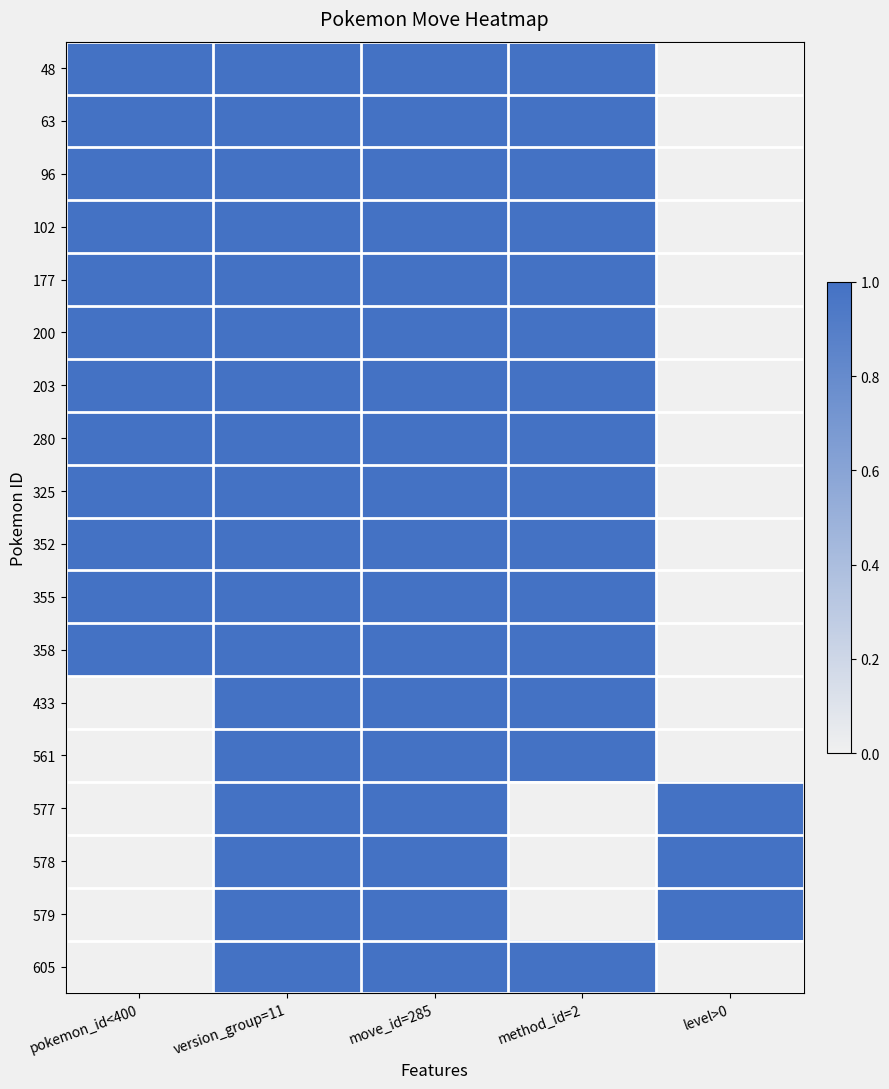

Reading left to right, what are all the values shown in this chart?

48: pokemon_id<400=1	version_group=11=1	move_id=285=1	method_id=2=1	level>0=0
63: pokemon_id<400=1	version_group=11=1	move_id=285=1	method_id=2=1	level>0=0
96: pokemon_id<400=1	version_group=11=1	move_id=285=1	method_id=2=1	level>0=0
102: pokemon_id<400=1	version_group=11=1	move_id=285=1	method_id=2=1	level>0=0
177: pokemon_id<400=1	version_group=11=1	move_id=285=1	method_id=2=1	level>0=0
200: pokemon_id<400=1	version_group=11=1	move_id=285=1	method_id=2=1	level>0=0
203: pokemon_id<400=1	version_group=11=1	move_id=285=1	method_id=2=1	level>0=0
280: pokemon_id<400=1	version_group=11=1	move_id=285=1	method_id=2=1	level>0=0
325: pokemon_id<400=1	version_group=11=1	move_id=285=1	method_id=2=1	level>0=0
352: pokemon_id<400=1	version_group=11=1	move_id=285=1	method_id=2=1	level>0=0
355: pokemon_id<400=1	version_group=11=1	move_id=285=1	method_id=2=1	level>0=0
358: pokemon_id<400=1	version_group=11=1	move_id=285=1	method_id=2=1	level>0=0
433: pokemon_id<400=0	version_group=11=1	move_id=285=1	method_id=2=1	level>0=0
561: pokemon_id<400=0	version_group=11=1	move_id=285=1	method_id=2=1	level>0=0
577: pokemon_id<400=0	version_group=11=1	move_id=285=1	method_id=2=0	level>0=1
578: pokemon_id<400=0	version_group=11=1	move_id=285=1	method_id=2=0	level>0=1
579: pokemon_id<400=0	version_group=11=1	move_id=285=1	method_id=2=0	level>0=1
605: pokemon_id<400=0	version_group=11=1	move_id=285=1	method_id=2=1	level>0=0